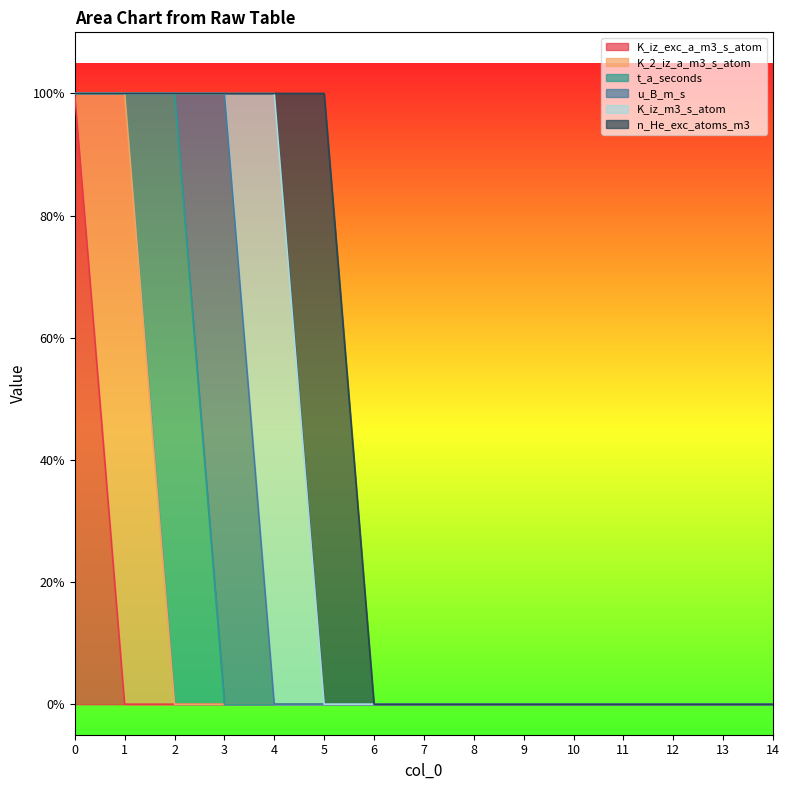

True or false: K_2_iz_a_m3_s_atom and K_iz_m3_s_atom cross at least once.

False